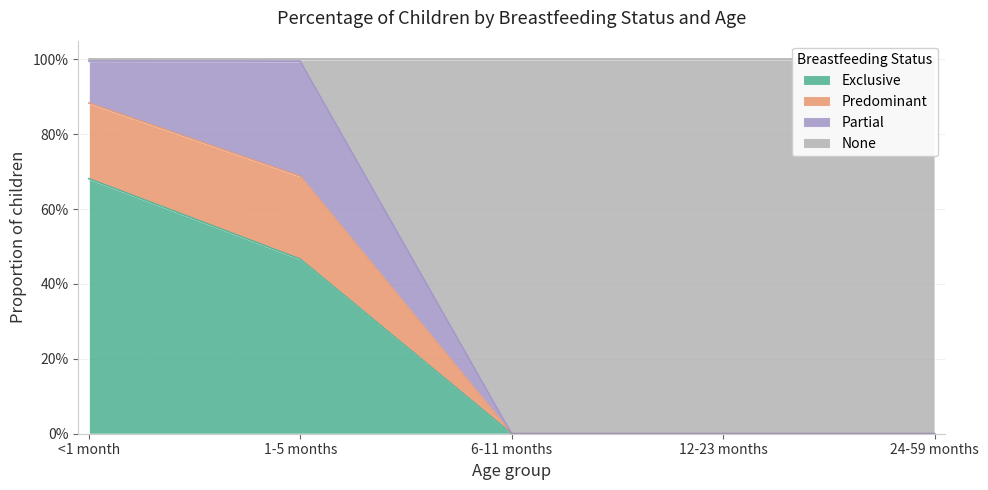

At which label does Exclusive reach its peak?

<1 month